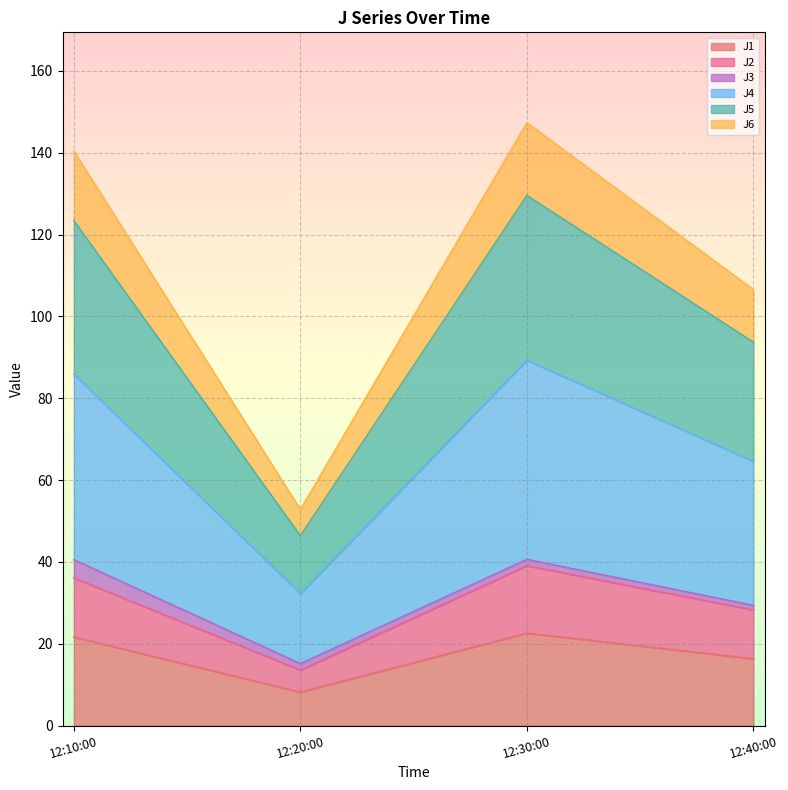

What is the lowest value of the J1 series?

8.2